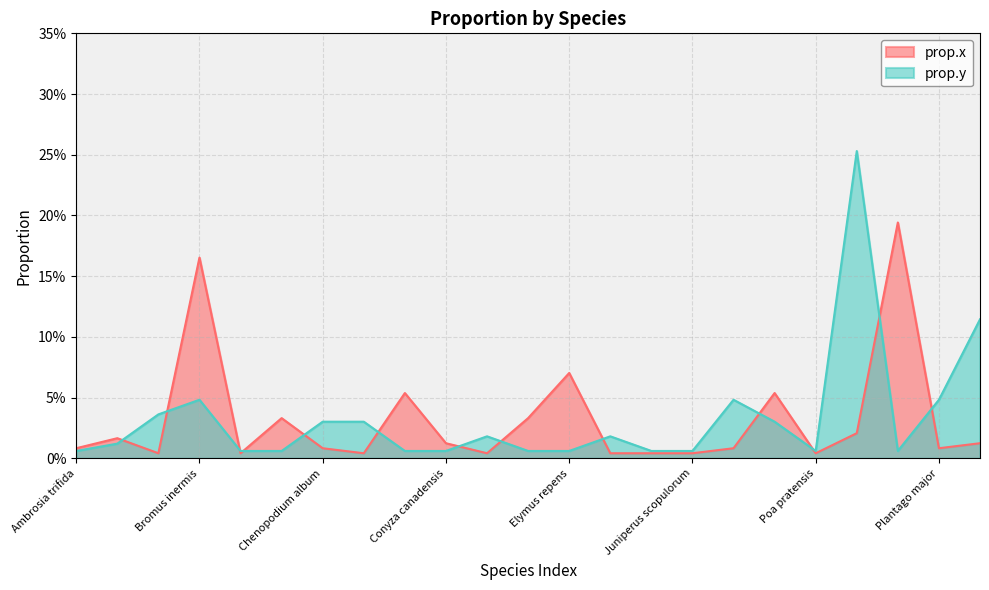

Is the value of prop.y at Convolvulus arvensis greater than the value of prop.x at Bromus inermis?

No